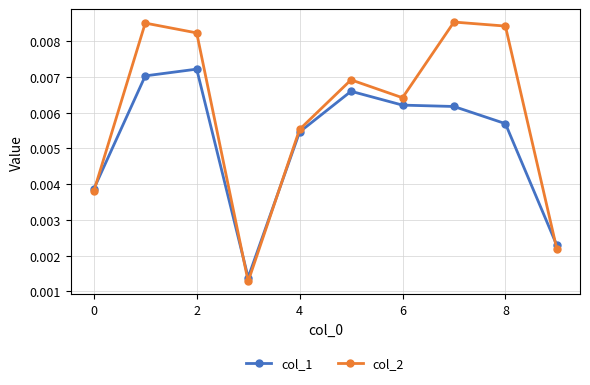

At how many categories does at least one series exceed 0?

10